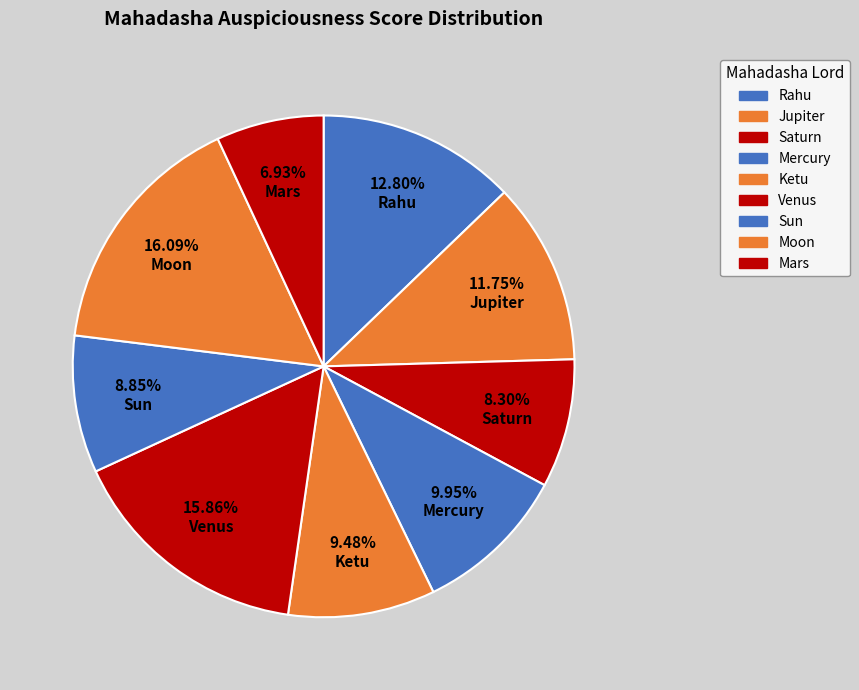

What portion of the pie excludes Mercury?

90.1%